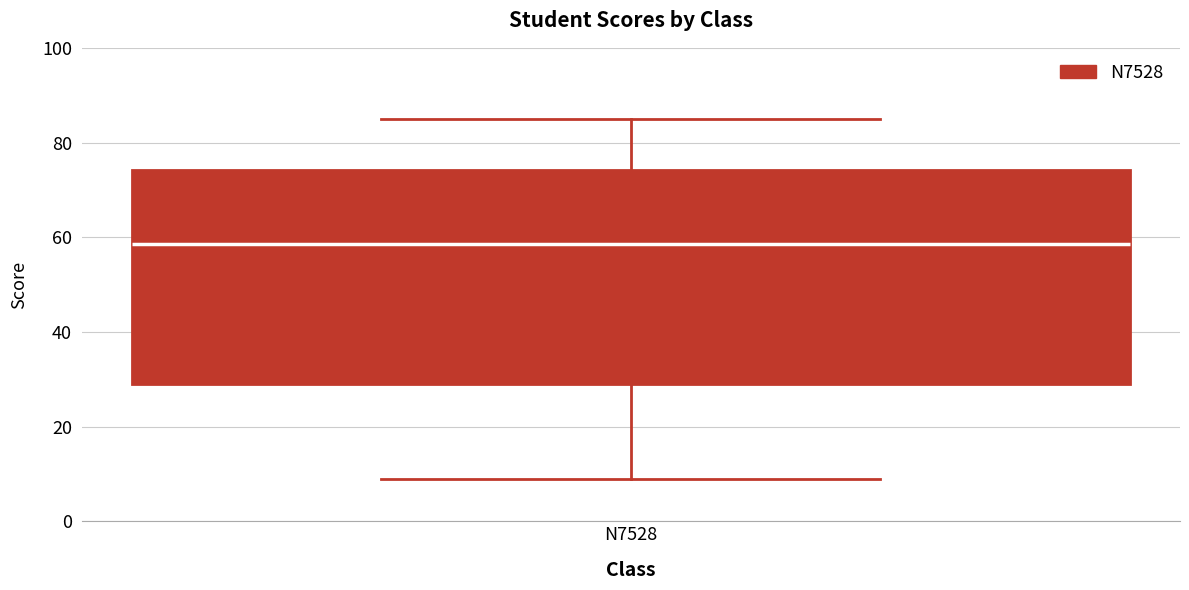

Read this box plot against the y-axis: the position of the median line, the range covered by the box, and the ends of both whiskers. The values are not printed on the chart, so give them approximately, as read against the axis.

median 58, box 30 to 74, whiskers 10 to 86